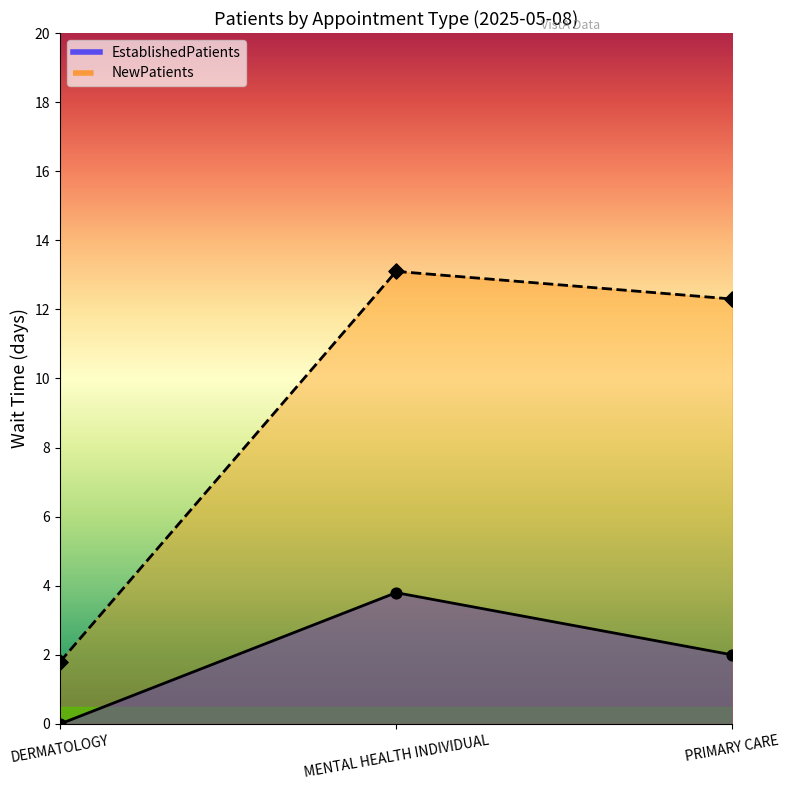

What is the total value across all series at DERMATOLOGY?

1.8